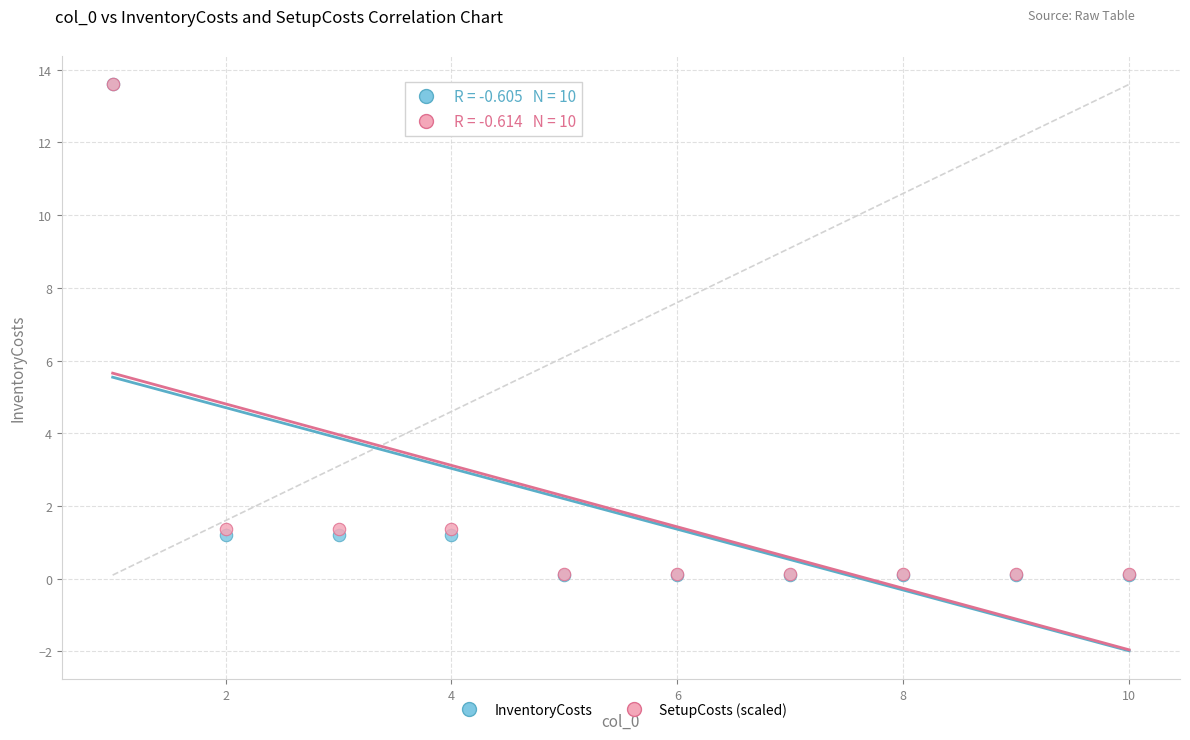

What are all the series names shown in the legend?

InventoryCosts, SetupCosts (scaled)